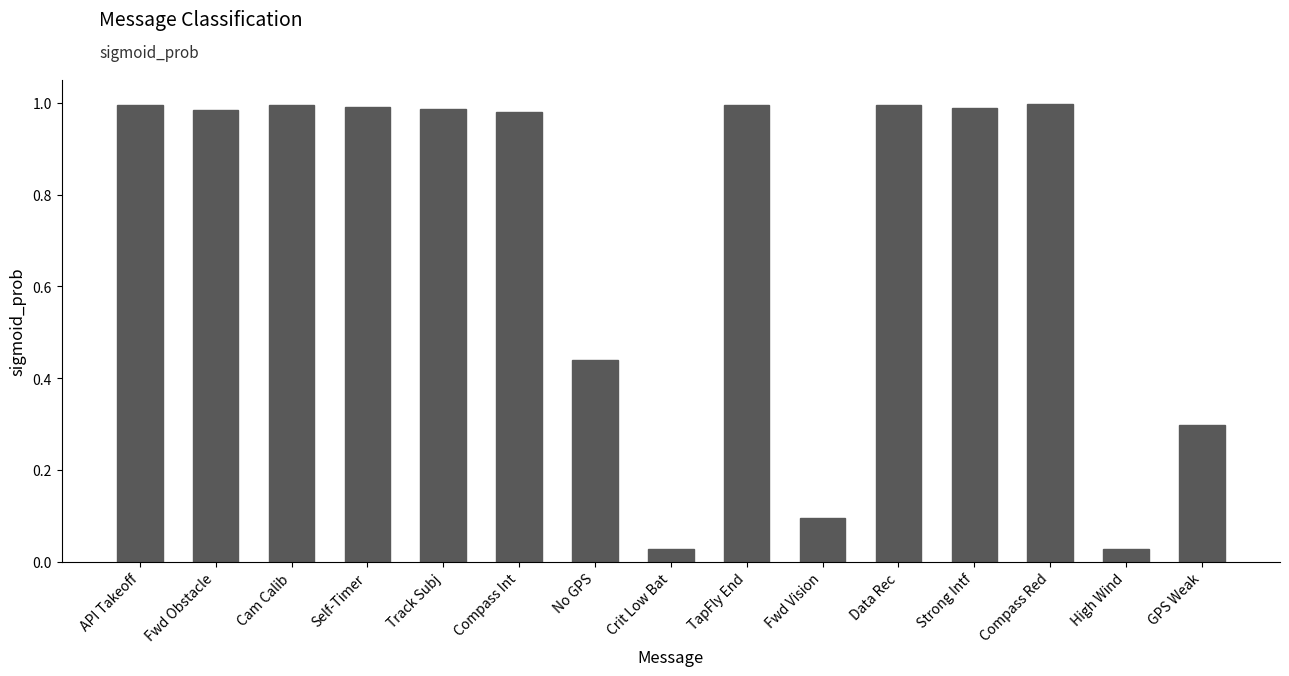

The chart shows a value of 1.0 at Compass Int. True or false?

True